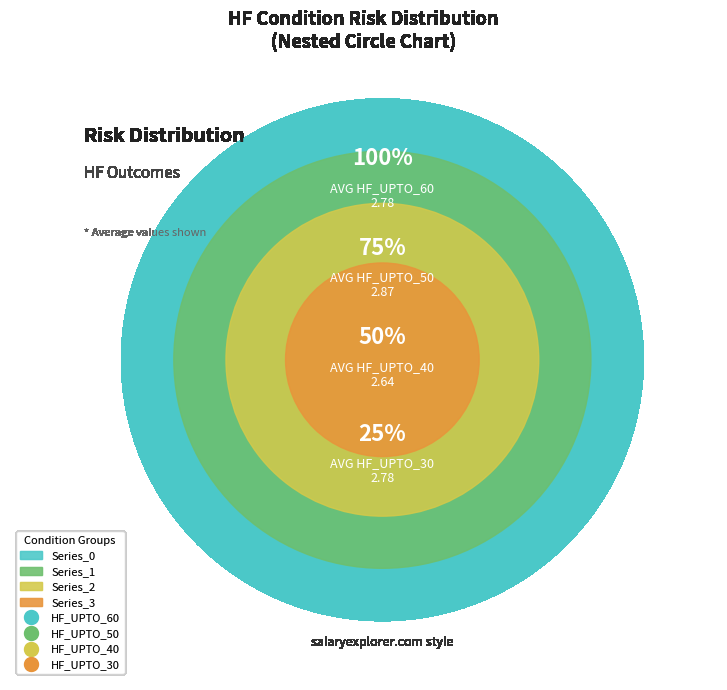

Approximately how many times larger is the value at HF_UPTO_50 compared to HF_UPTO_40?

1.1